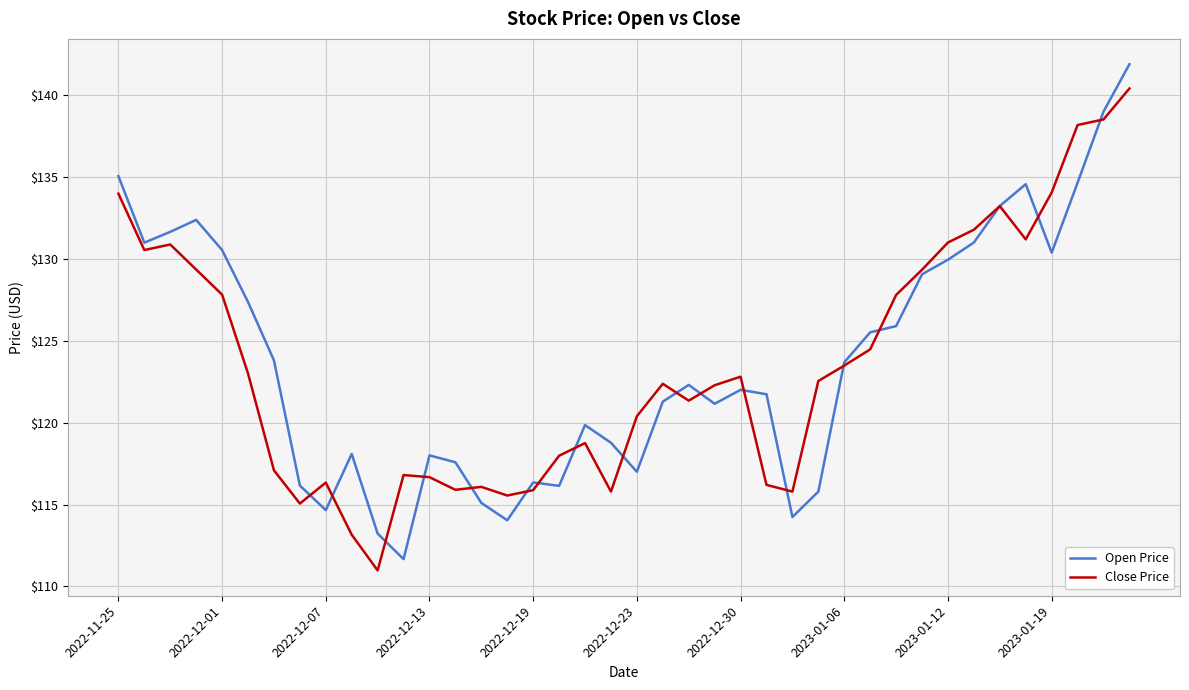

What is the average value of the Close Price series?

123.6